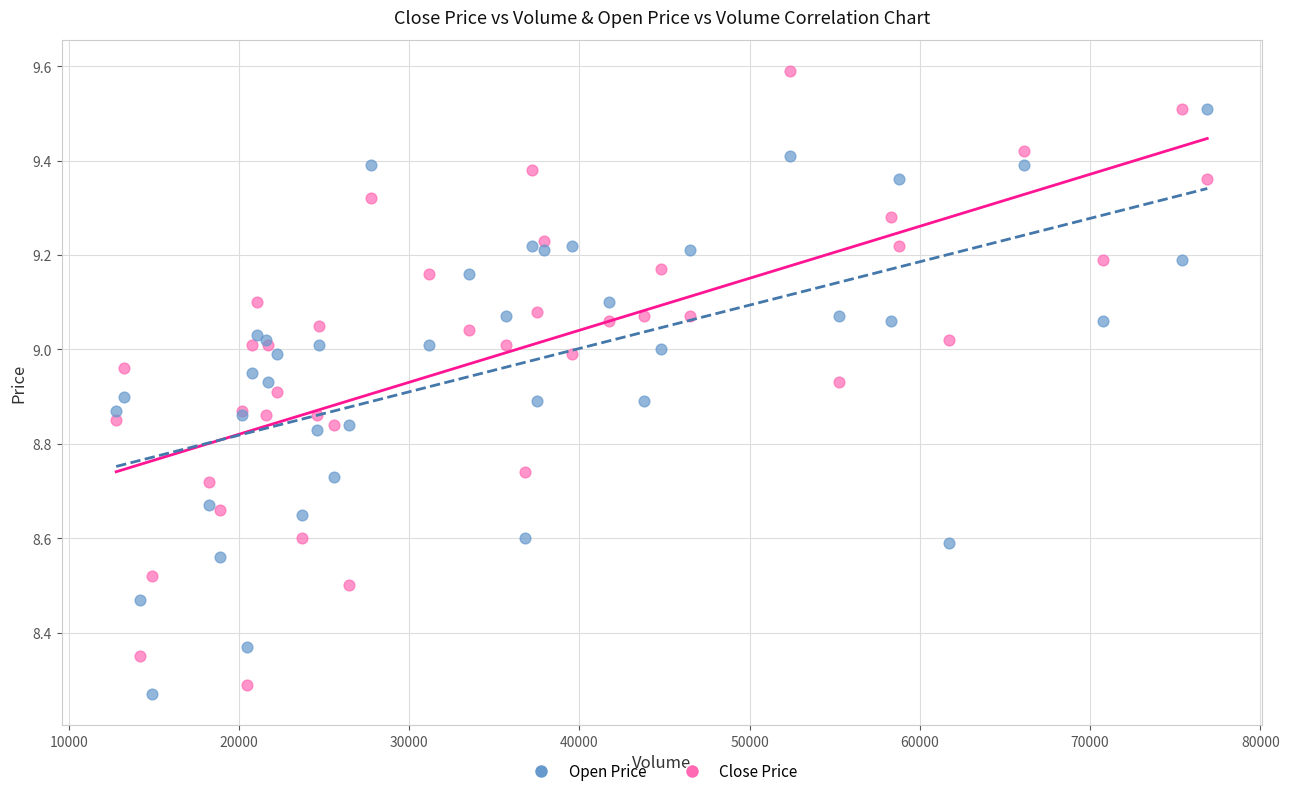

Which series contains the highest Y value?

Close Price